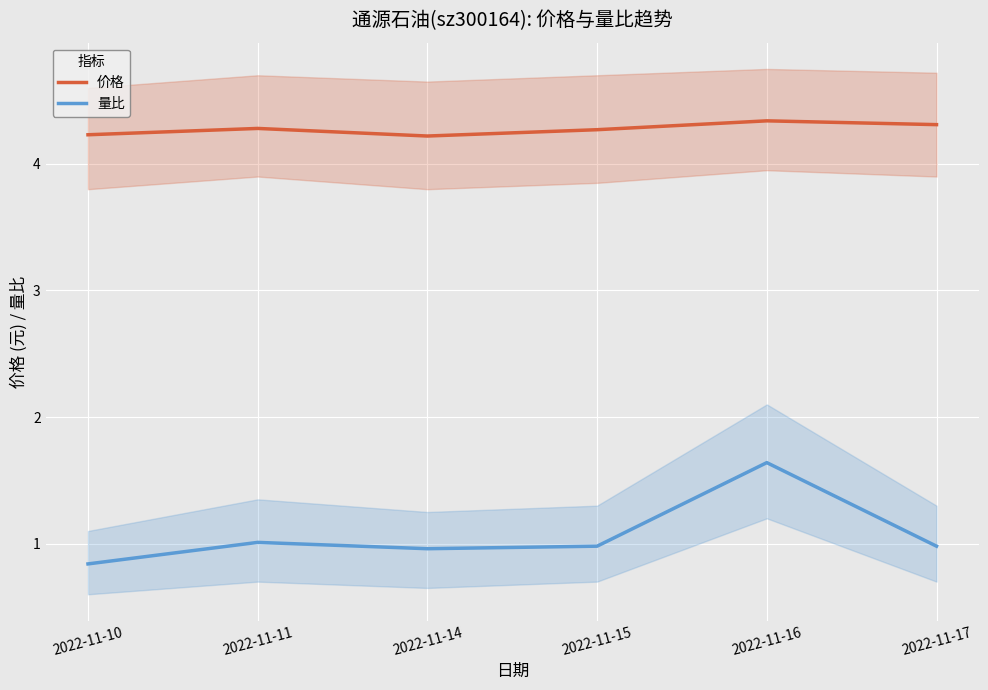

What is the total value across all series at 2022-11-11?

5.3